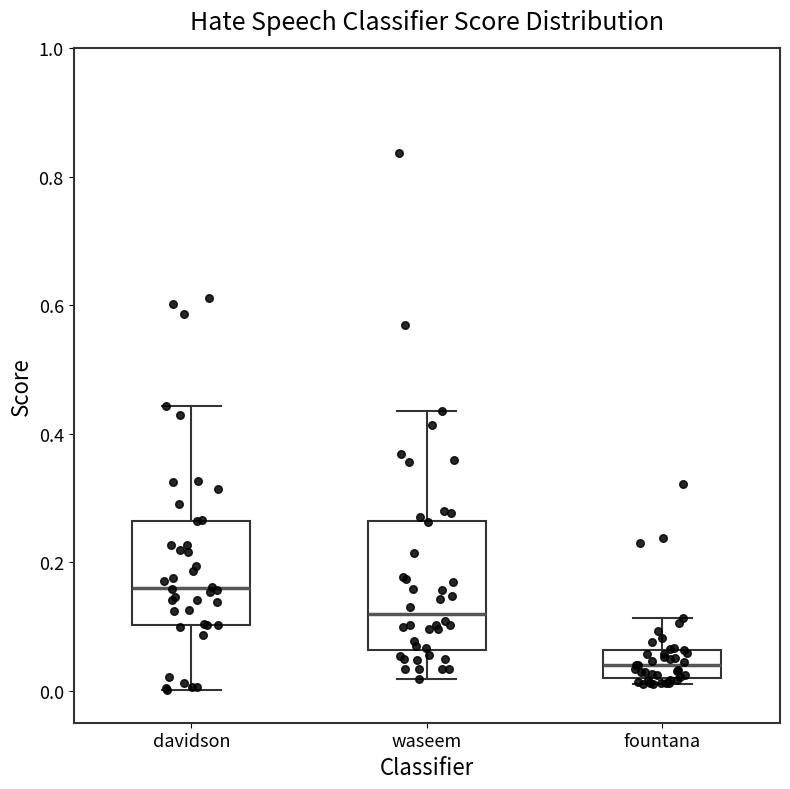

Which box's median line is the lowest?

fountana